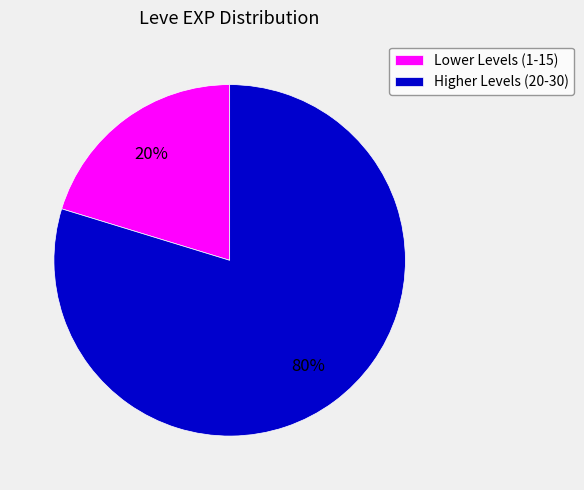

Is the sum of Lower Levels (1-15) and Higher Levels (20-30) greater than half?

Yes